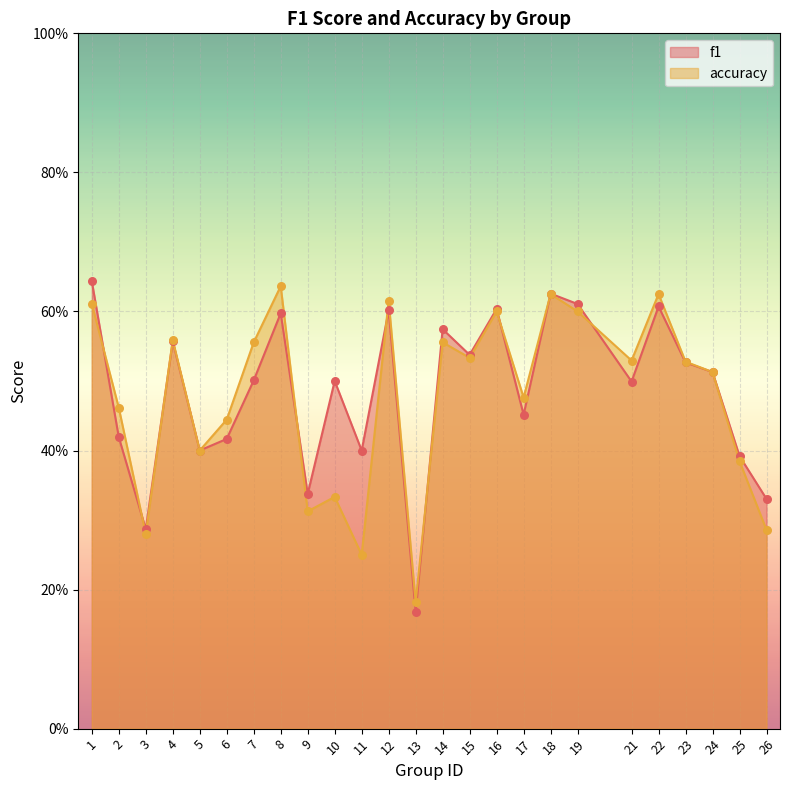

Which series contains the lowest Y value?

f1